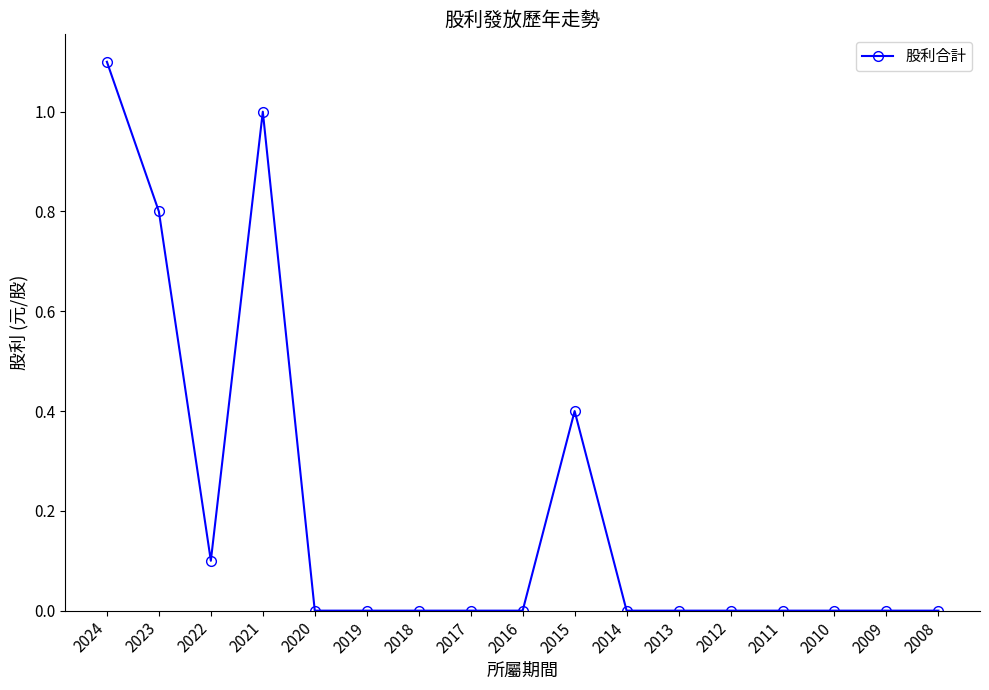

Reading right to left, transcribe all the data shown in this chart.

0.0	0.0	0.0	0.0	0.0	0.0	0.0	0.4	0.0	0.0	0.0	0.0	0.0	1.0	0.1	0.8	1.1